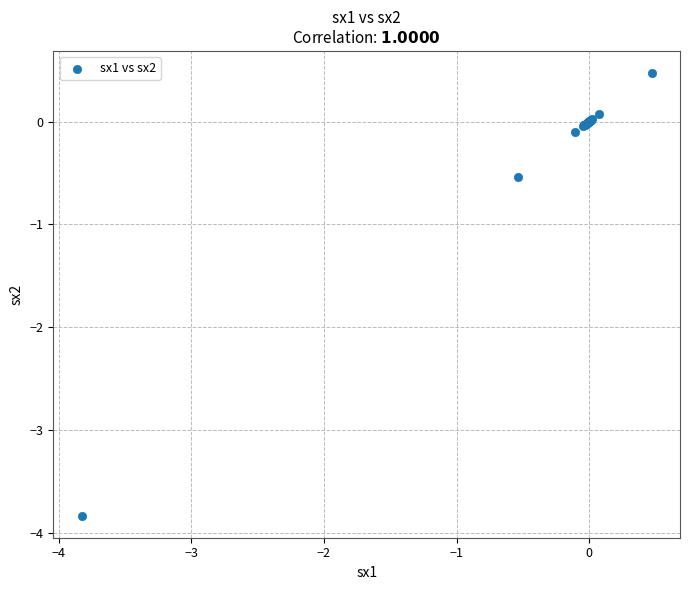

What Y value in the scatter plot is closest to -1?

-0.5